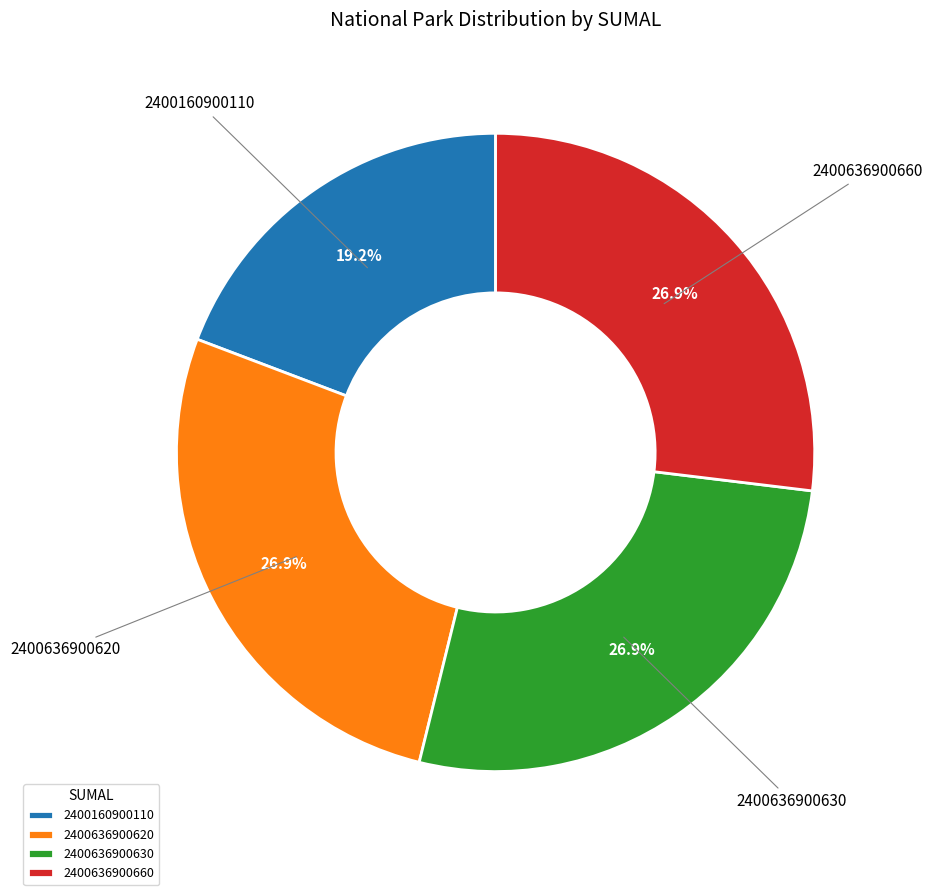

Does 2400160900110 represent more than half of the total?

No